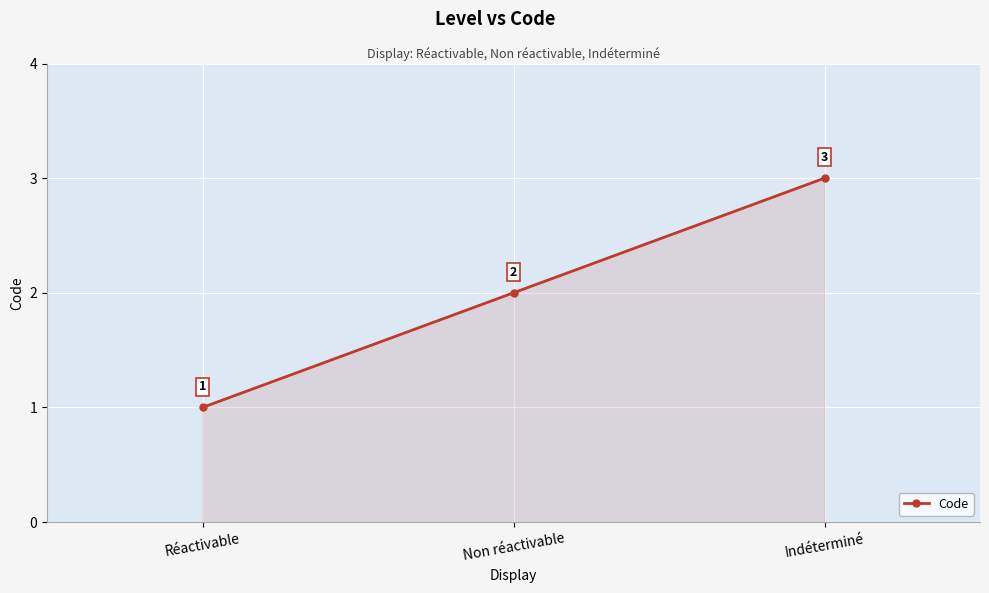

True or false: the data shows 2 at Non réactivable.

True